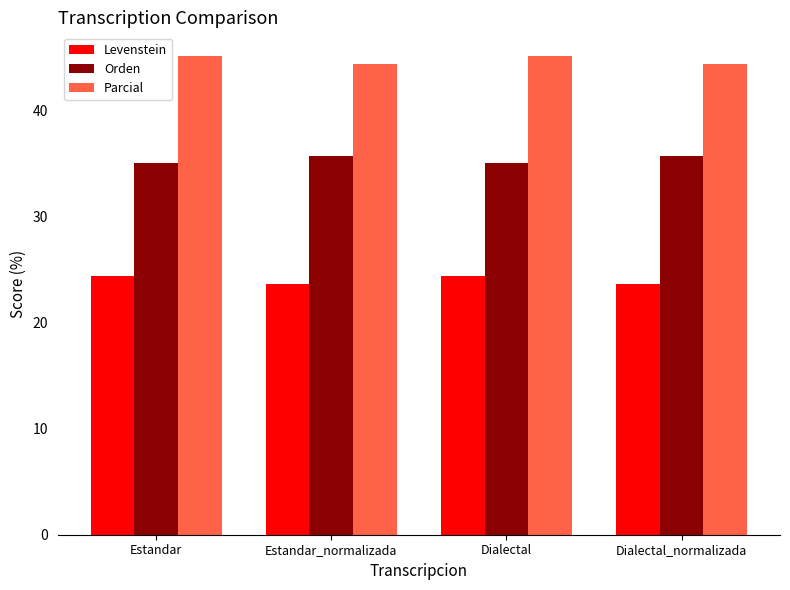

How many data points in Levenstein are less than 24?

2